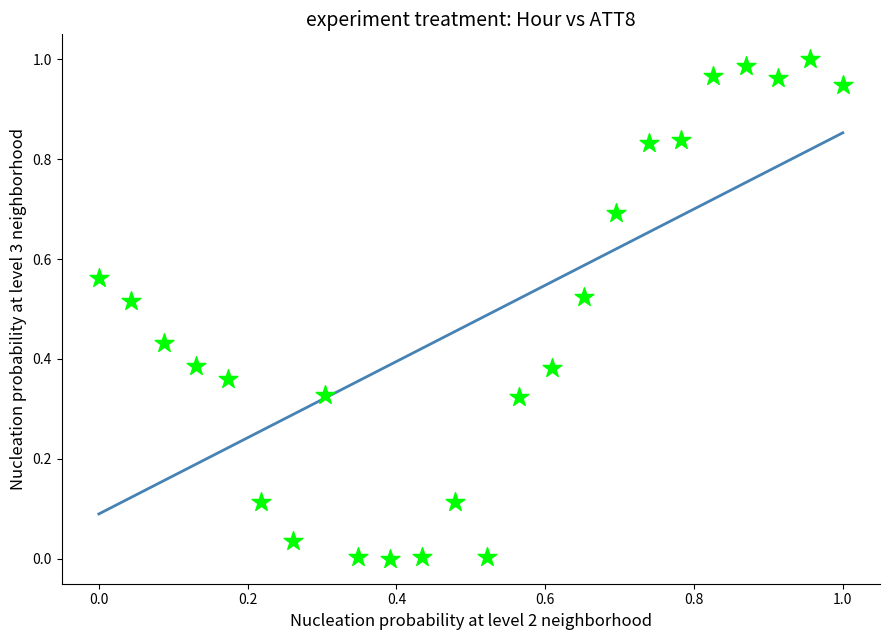

How many data points are displayed?

24